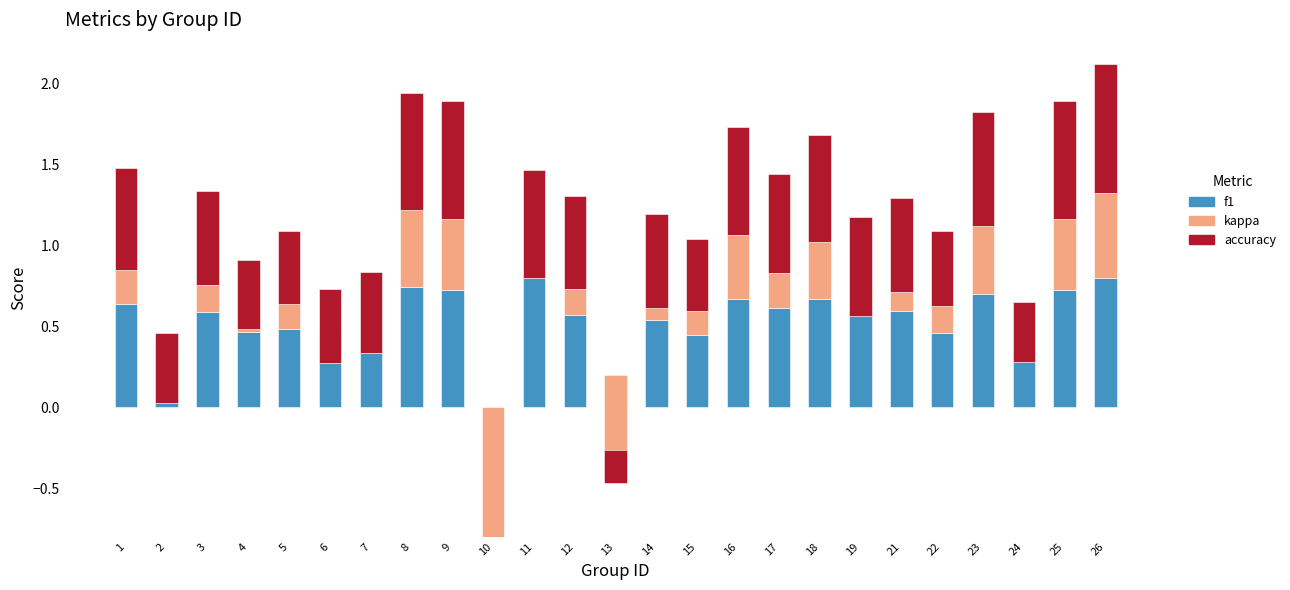

At which category is the sum across all series the highest?

26